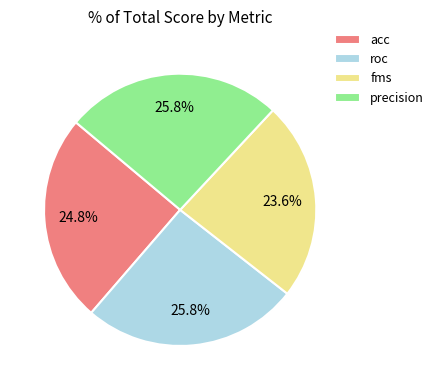

Is it true that acc is 25% of the pie?

True